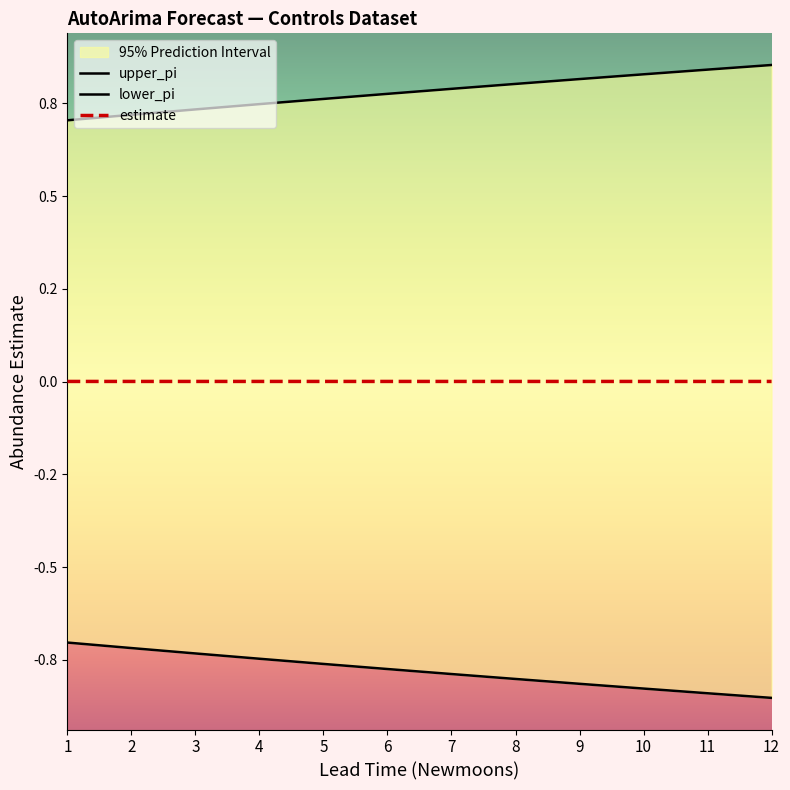

At how many categories does at least one series exceed 0?

12